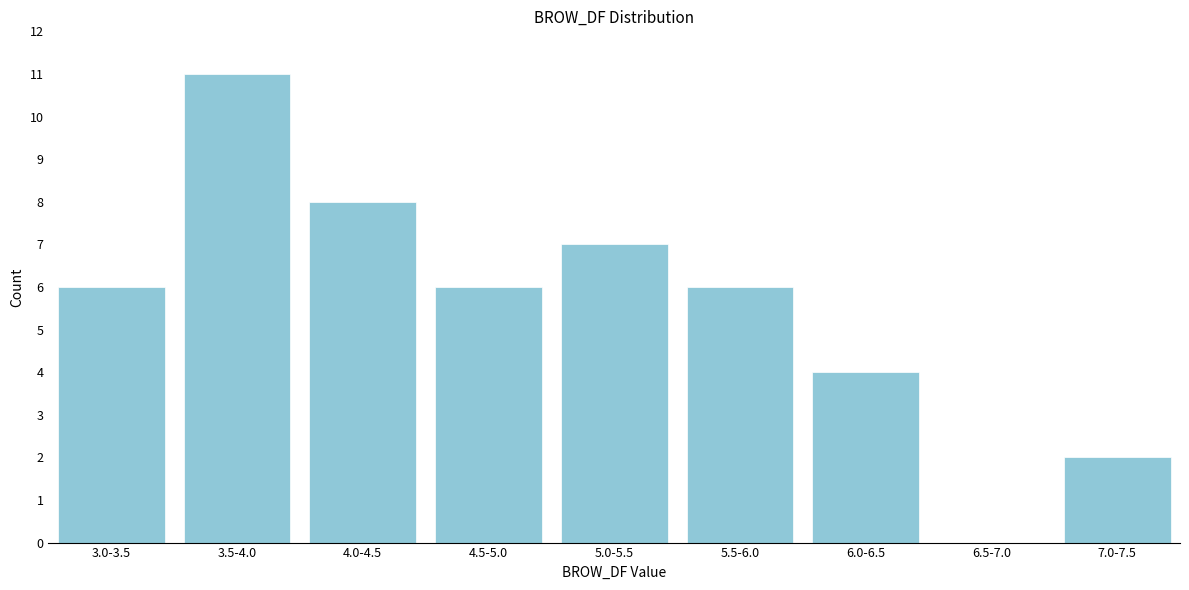

Reading left to right, extract all data points from this chart.

3.0-3.5=6	3.5-4.0=11	4.0-4.5=8	4.5-5.0=6	5.0-5.5=7	5.5-6.0=6	6.0-6.5=4	6.5-7.0=0	7.0-7.5=2